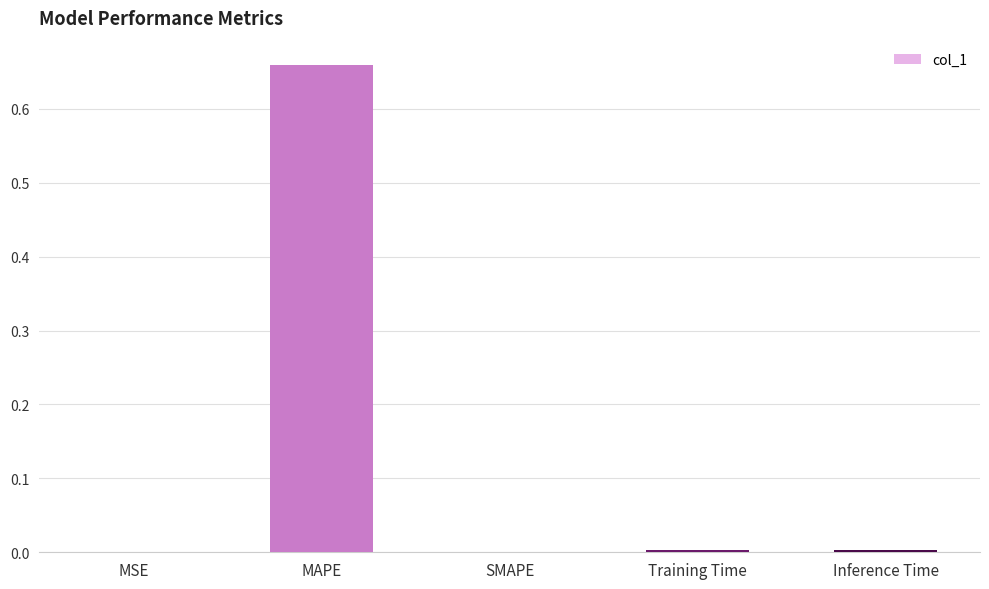

True or false: the data shows 0.0 at MSE.

True